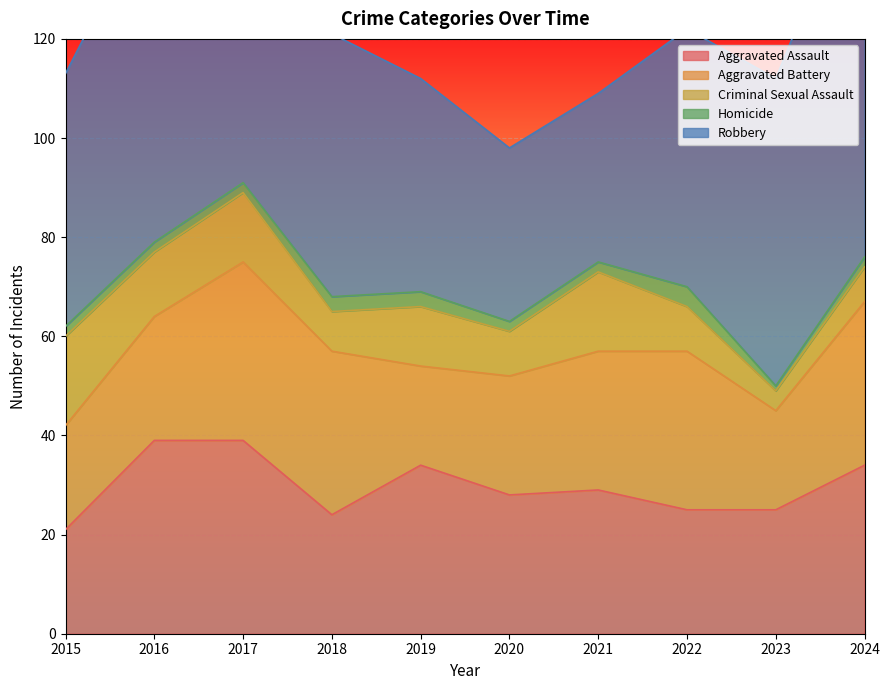

Where does the Aggravated Battery series first go above 28?

2017